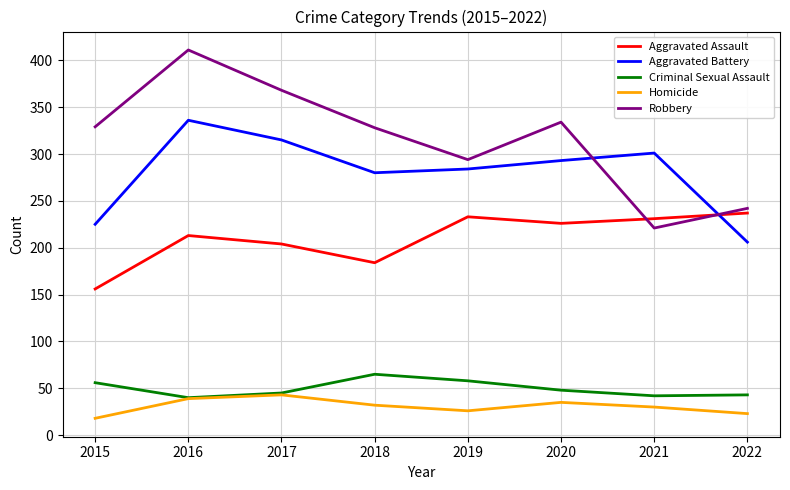

Does the chart have visible grid lines?

Yes